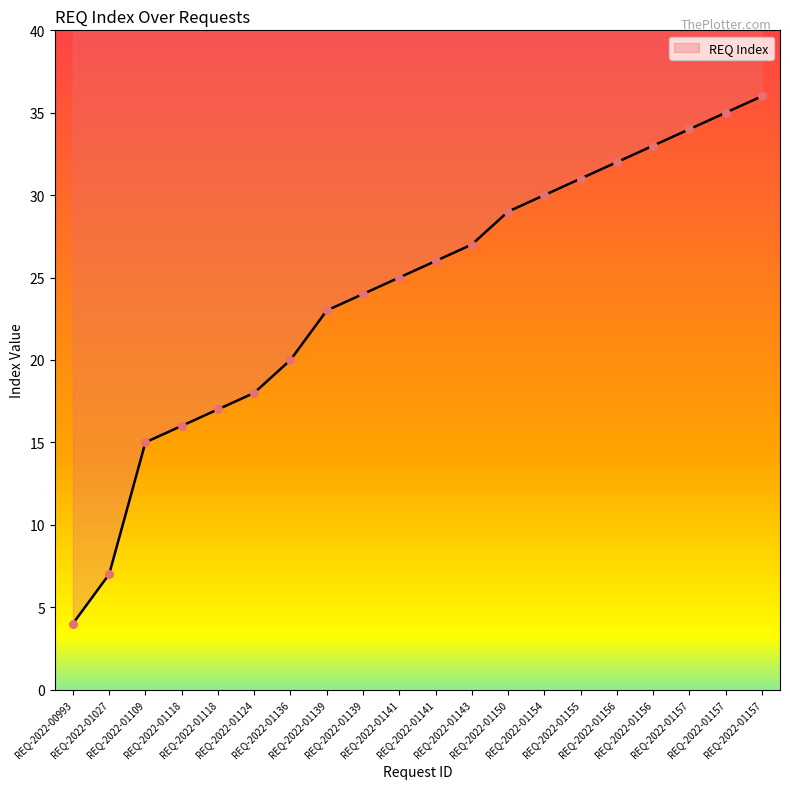

Approximately how many times larger is the value at REQ-2022-01118 compared to REQ-2022-01118?

0.9